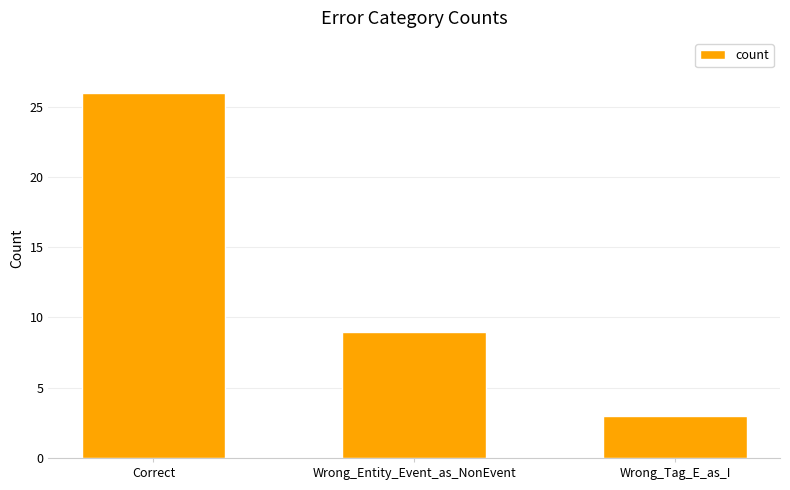

What is the sum of all values?

38